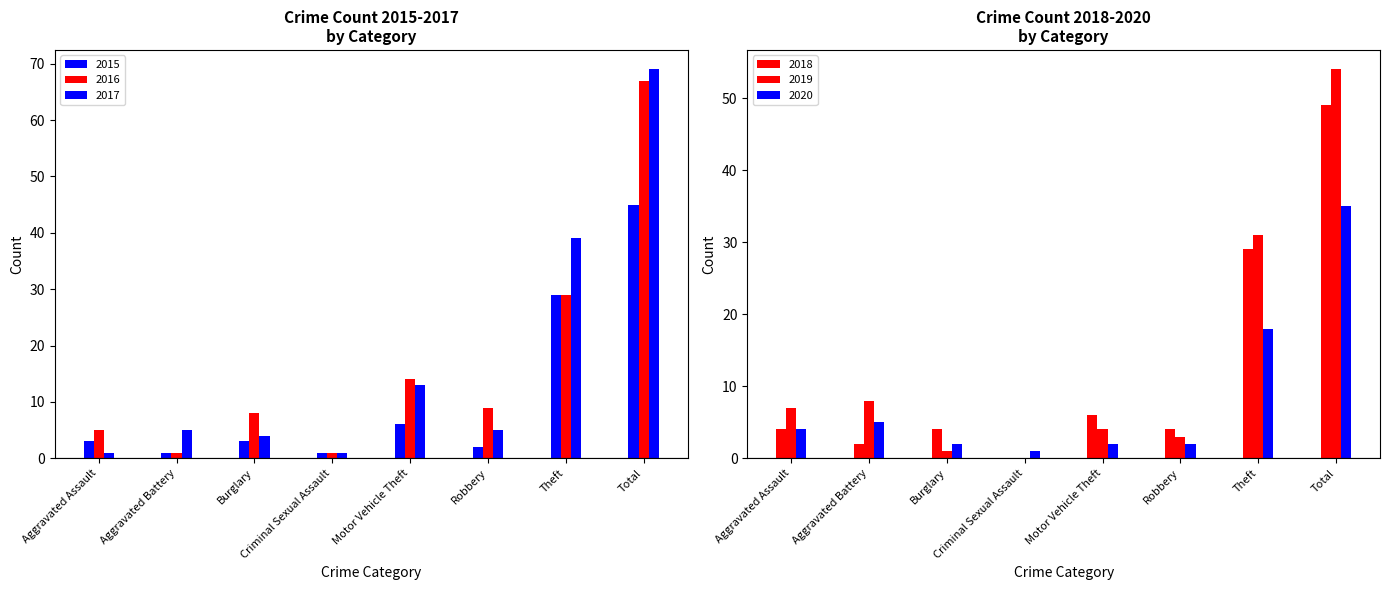

Rank the series at Aggravated Assault from lowest to highest value.

2017, 2015, 2018, 2020, 2016, 2019